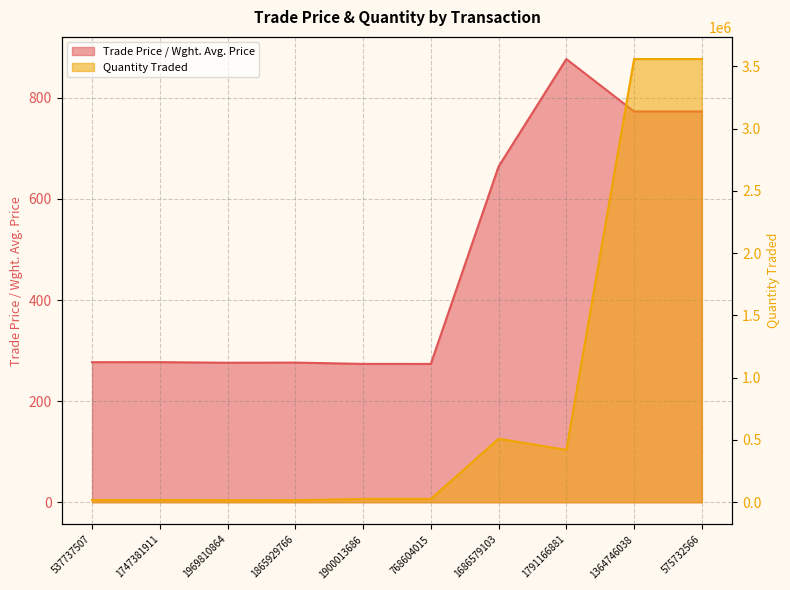

True or false: Quantity Traded and Trade Price / Wght. Avg. Price cross at least once.

False